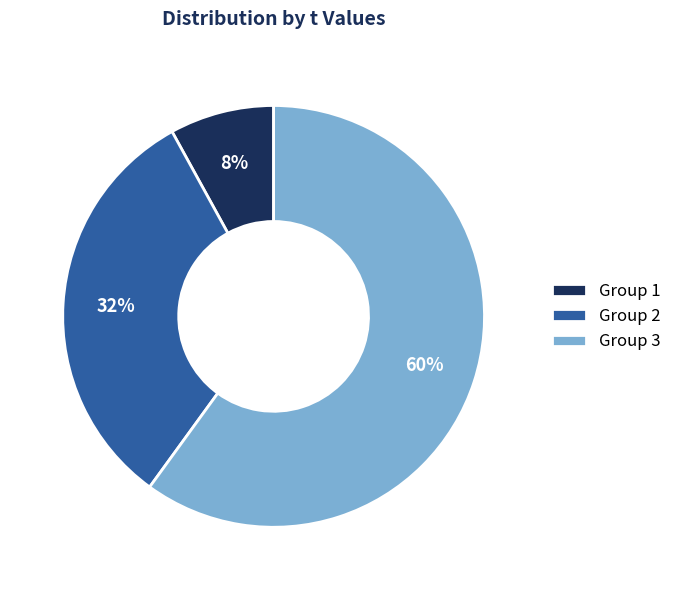

The Group 1 slice represents 8% of the pie. True or false?

True